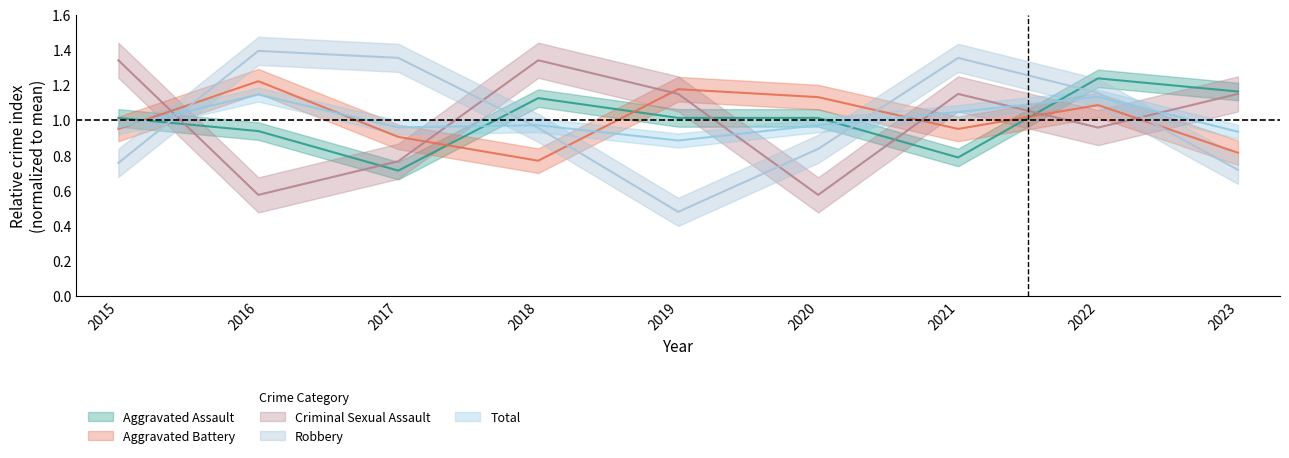

At which category does Total reach its first local valley?

2017